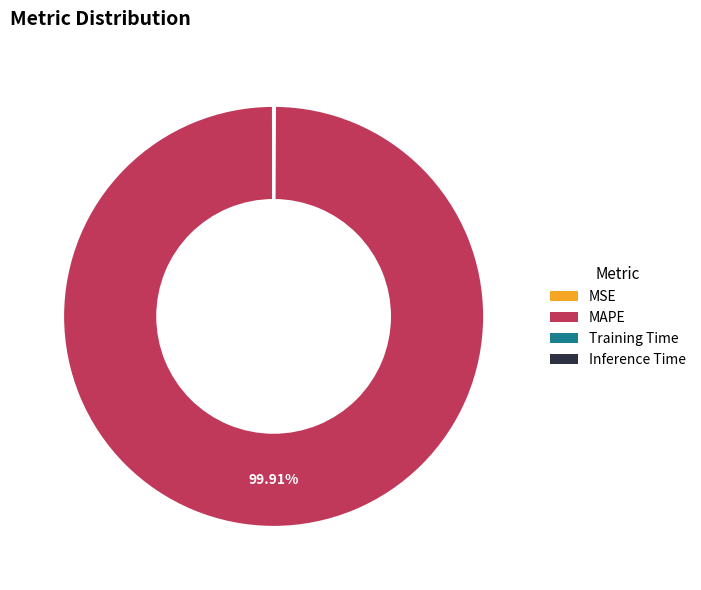

Which category has the biggest portion of the pie?

MAPE